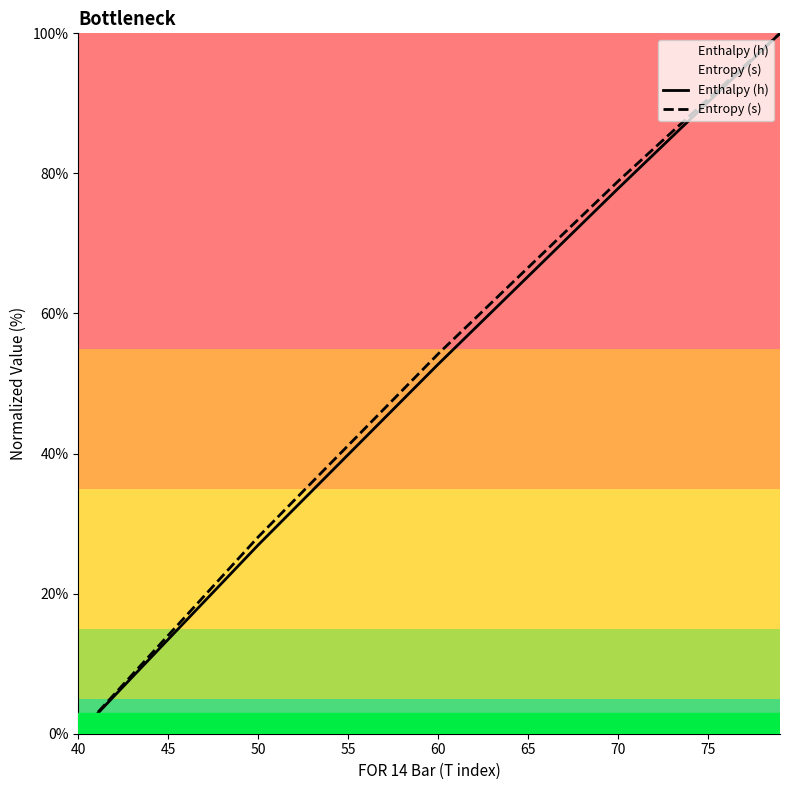

What is the total value across all series at 55?

81.0